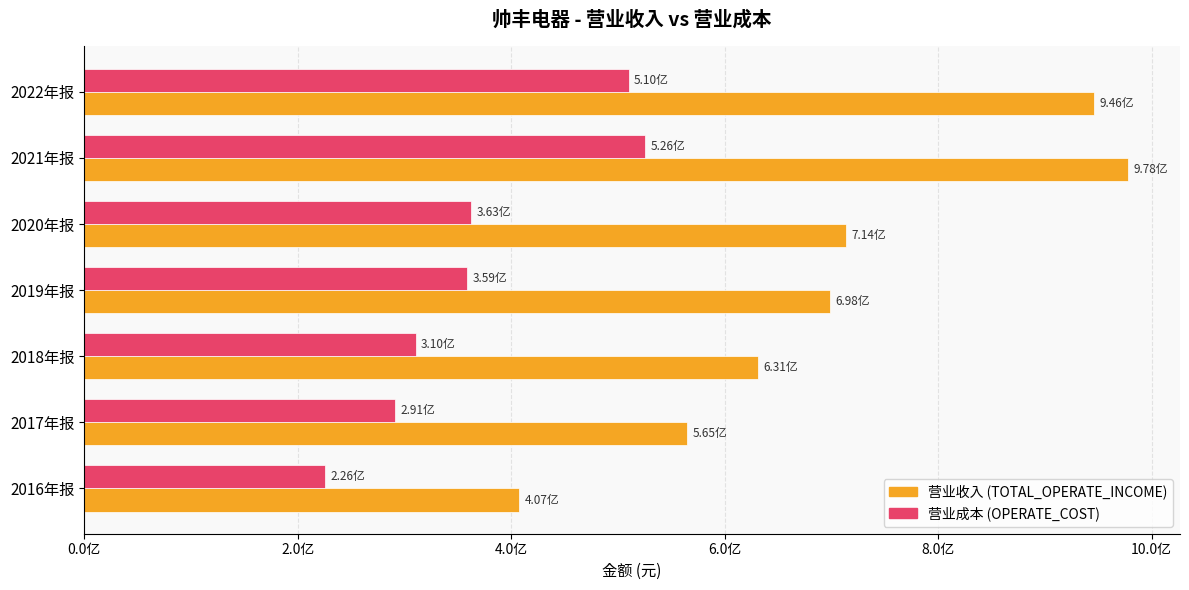

Is it true that TOTAL_OPERATE_INCOME equals 977641254.4 at 2021年报?

True